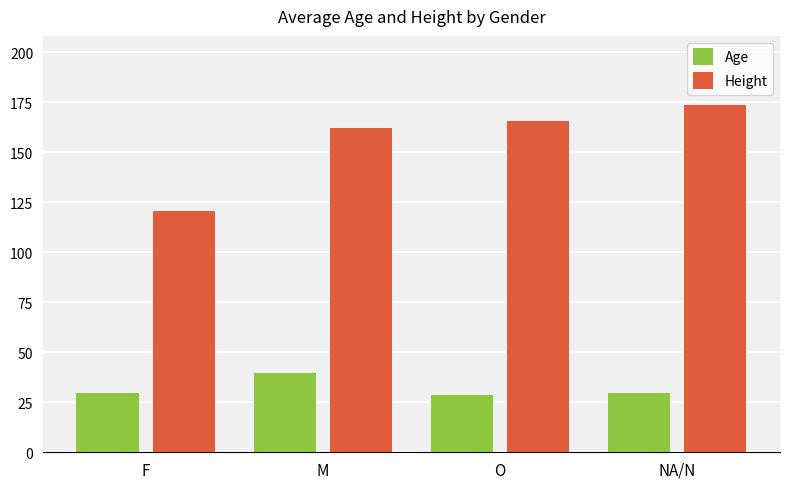

What is the sum of the Height values at NA/N and M?

335.7